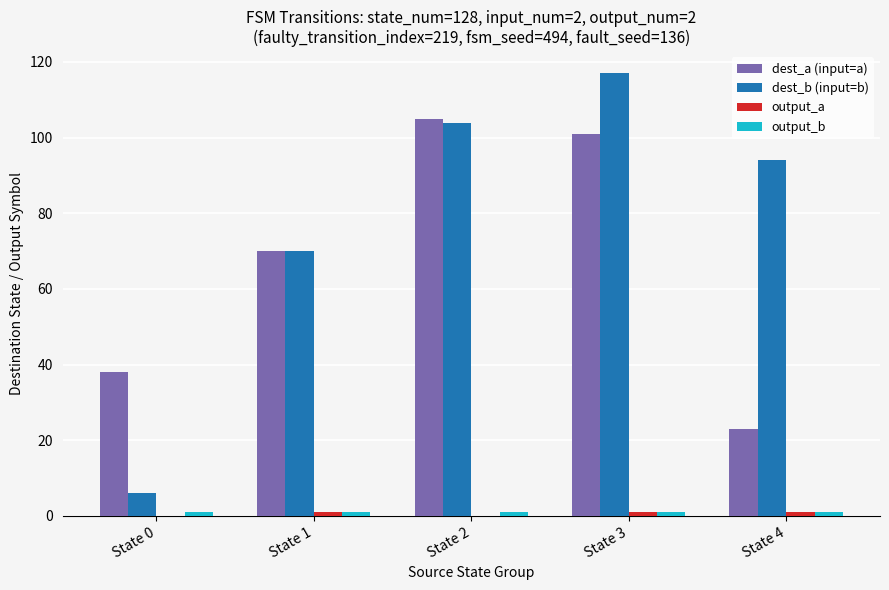

Are the bars horizontal?

No